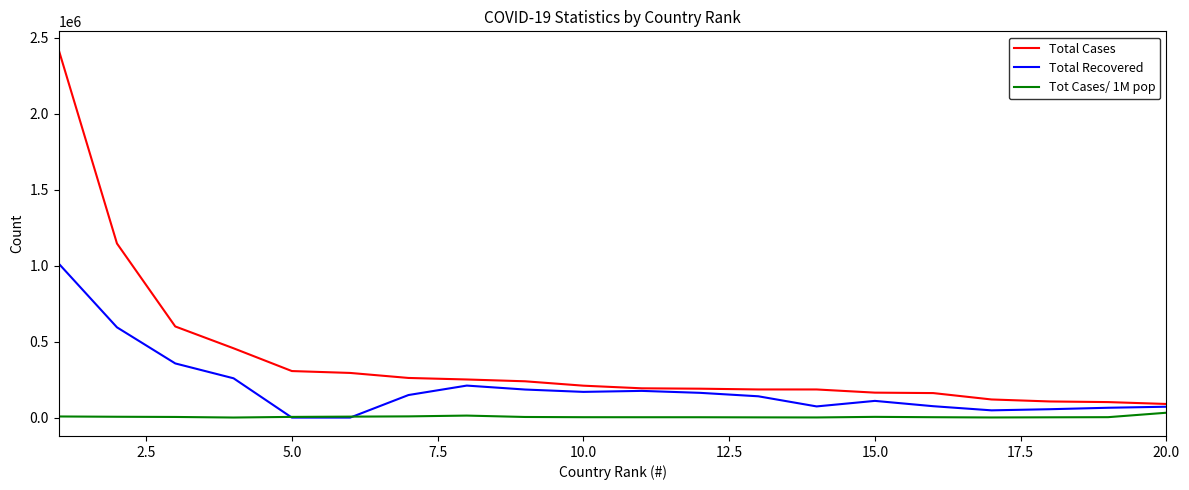

Which series has the largest total across all categories?

Total Cases